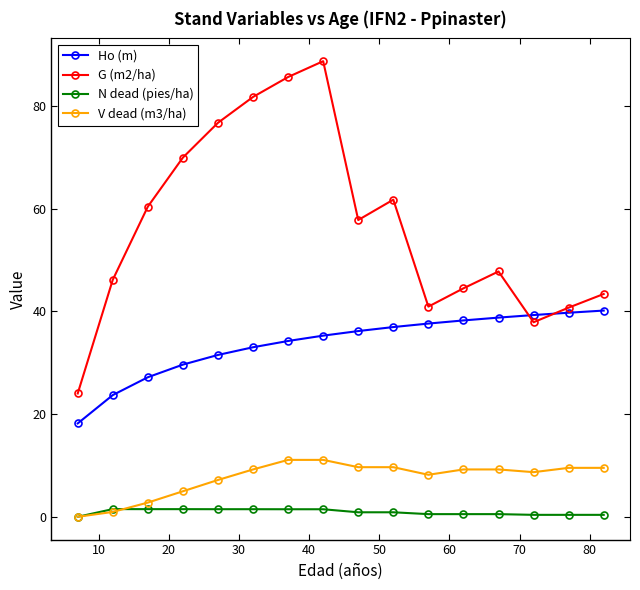

True or false: G (m2/ha) and N dead (pies/ha) cross at least once.

False